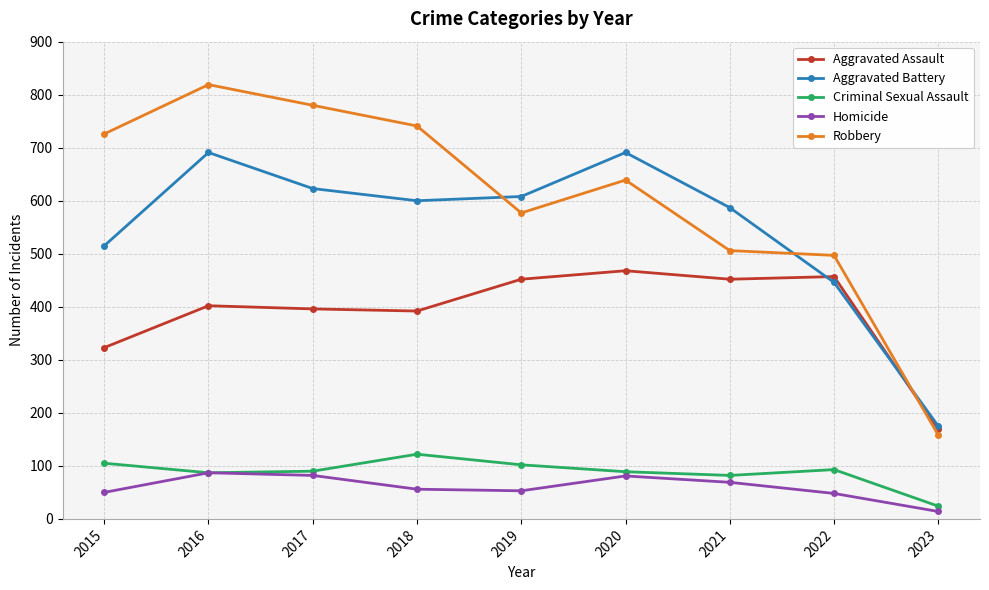

Which series has the widest spread of values?

Robbery